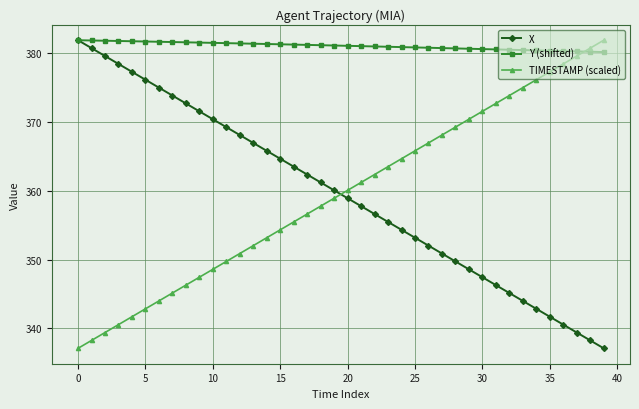

True or false: X has more than 2 points higher than both neighbors.

False